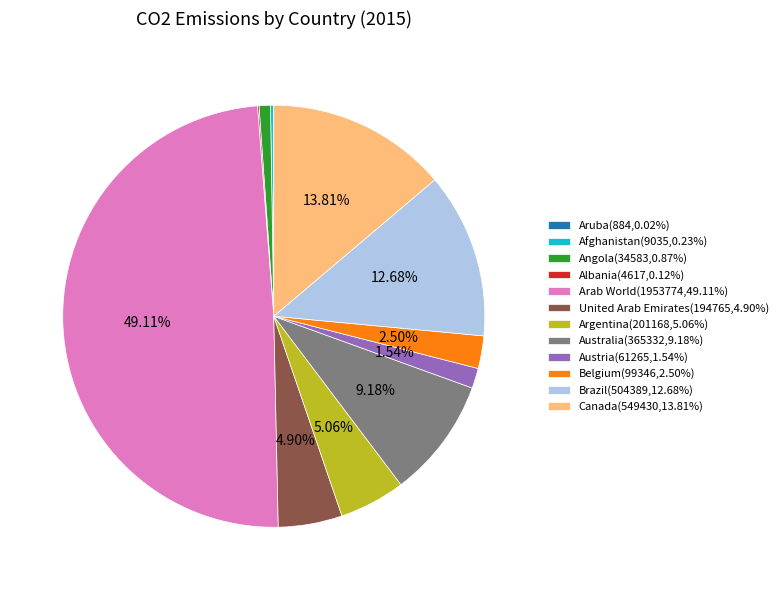

Is the sum of Argentina(201168,5.06%) and Austria(61265,1.54%) greater than half?

No